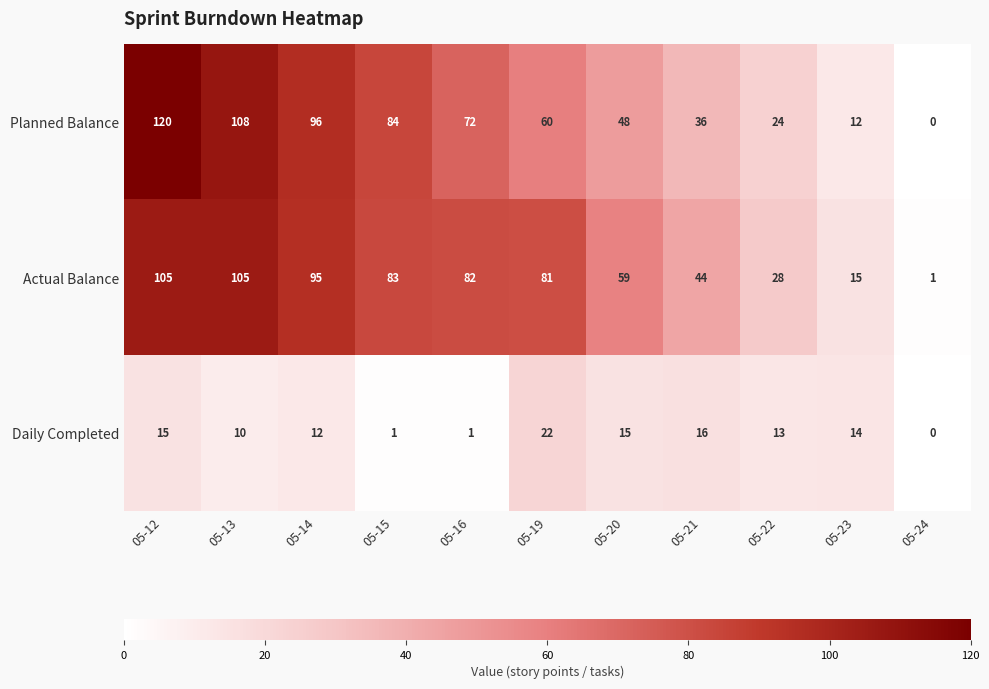

Where is Actual Balance nearest to the value 53?

05-20